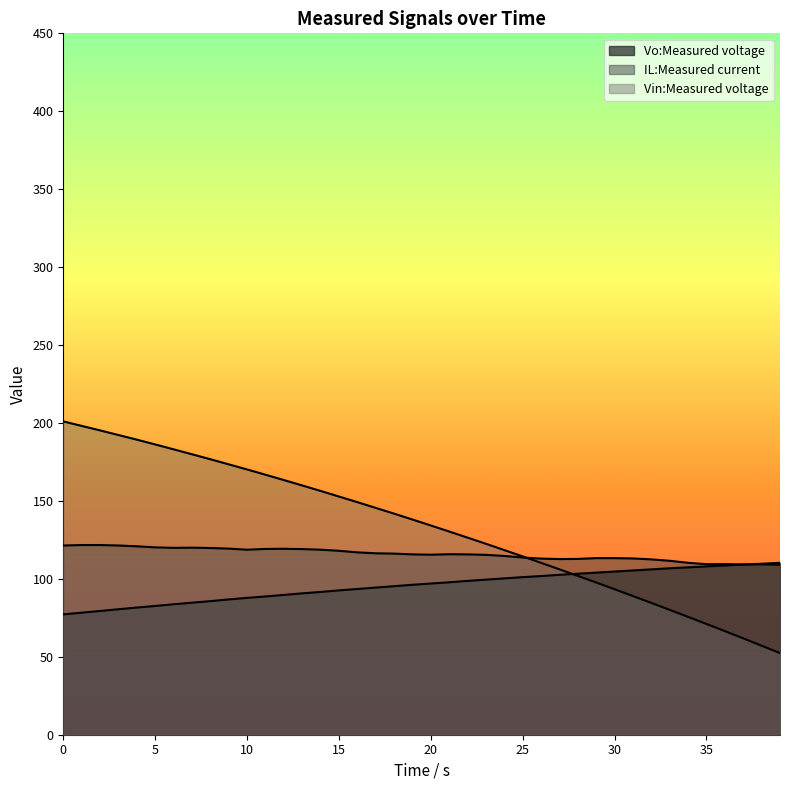

The value of Vin:Measured voltage at 4 is 116.5. True or false?

False